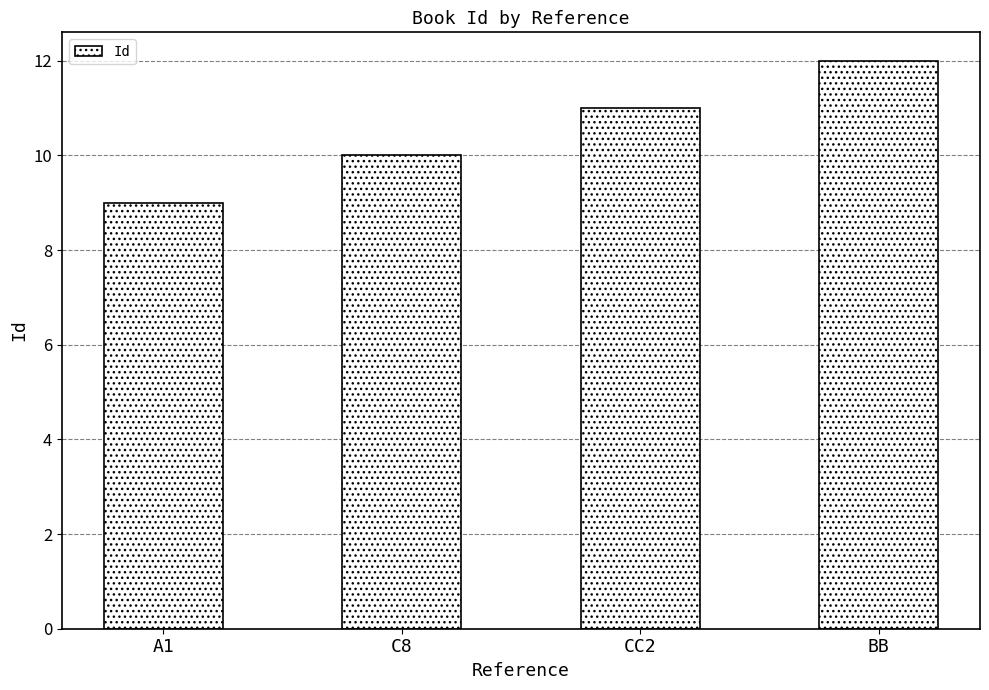

What is the difference between the values at BB and A1?

3